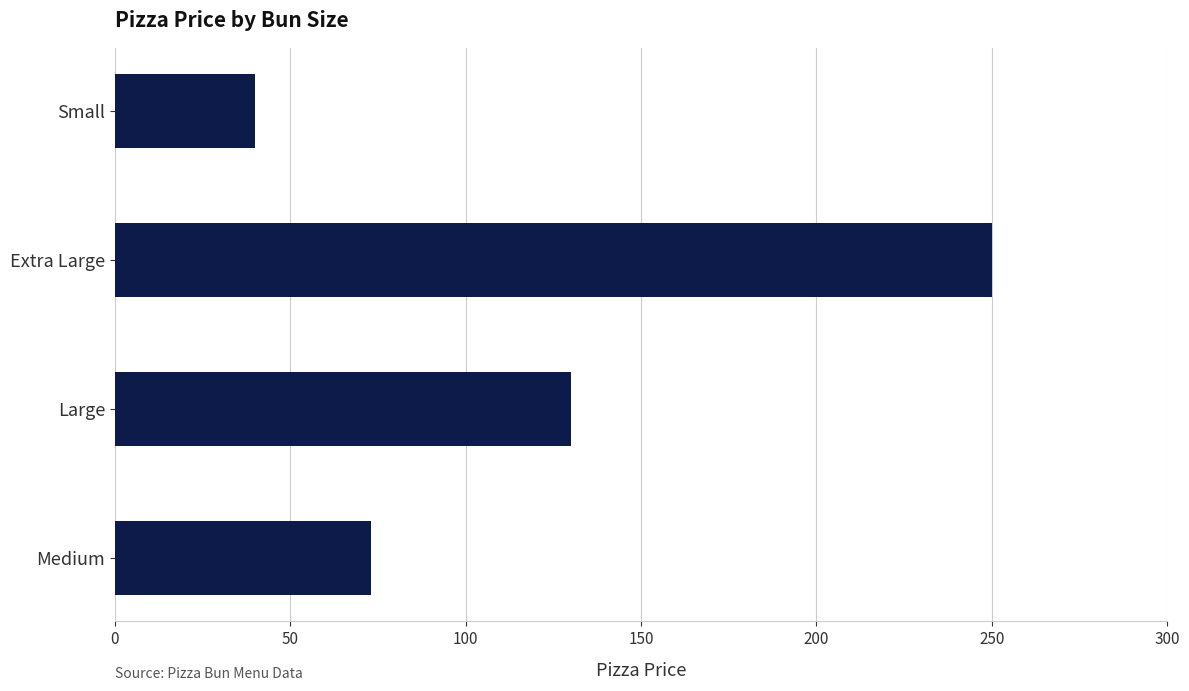

Which category has the lowest value across all series?

Small